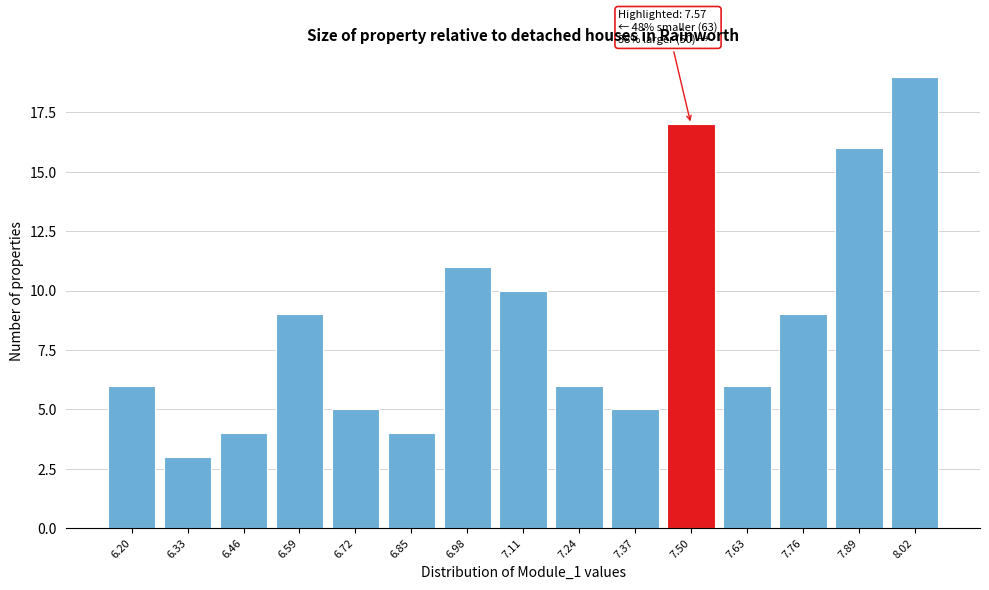

Reading right to left, transcribe all the data shown in this chart.

8.02=19	7.89=16	7.76=9	7.63=6	7.50=17	7.37=5	7.24=6	7.11=10	6.98=11	6.85=4	6.72=5	6.59=9	6.46=4	6.33=3	6.20=6